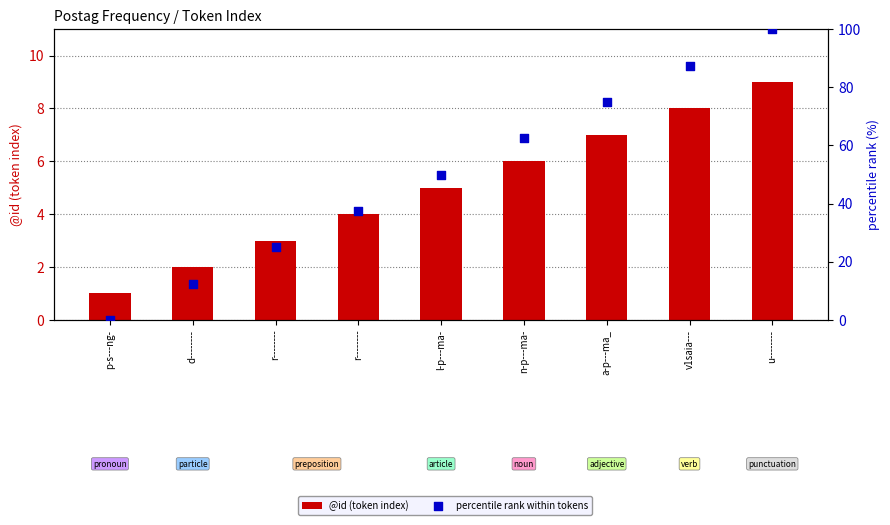

Is the value of @id (token index) at r-------- greater than the value of percentile rank within tokens at p-s---ng-?

Yes